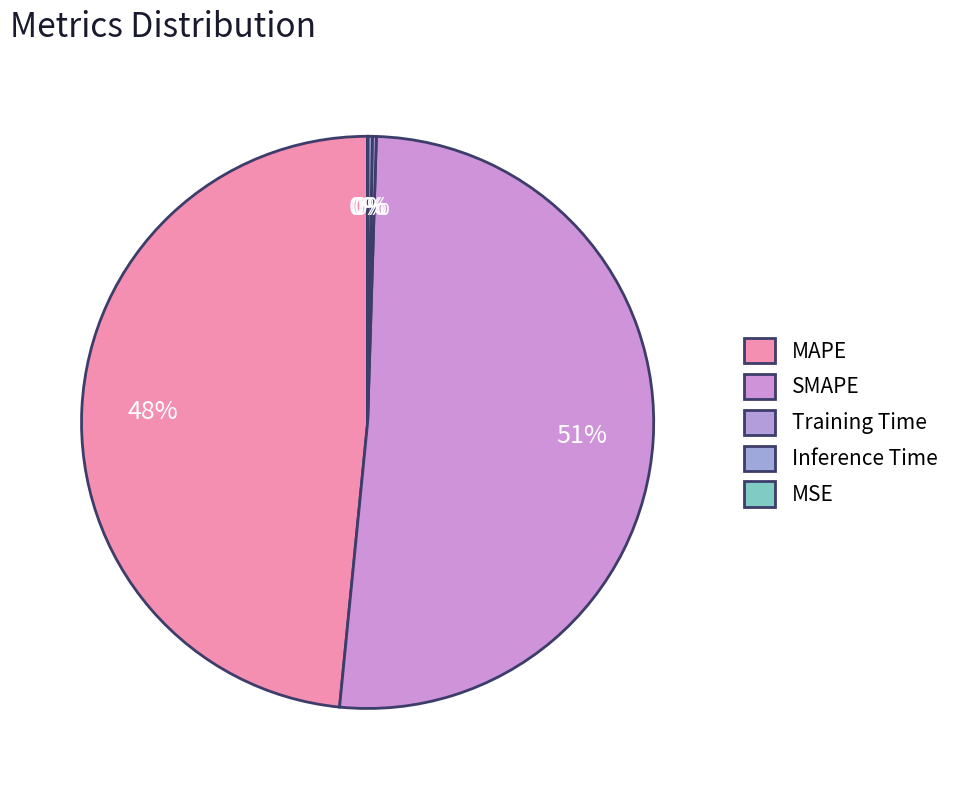

What is the smallest slice in the pie chart?

MSE